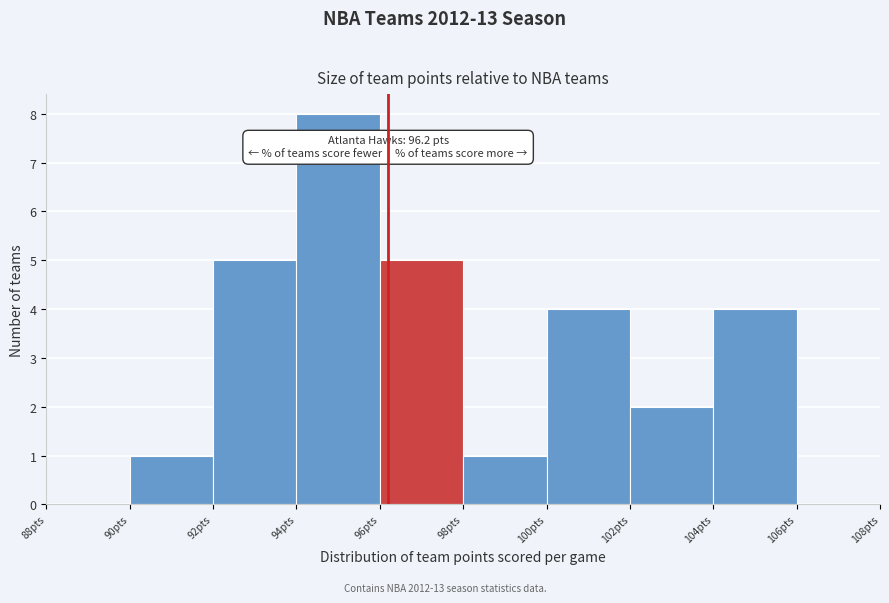

Which range on the x-axis has the tallest bar?

94 to 96